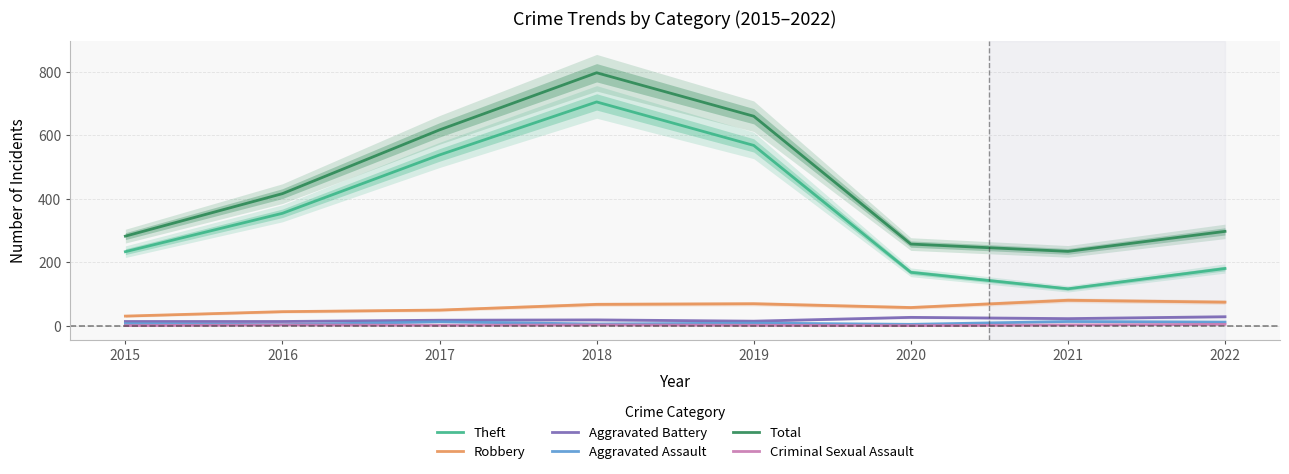

What is the difference between the maximum and second lowest values in the Theft series?

537